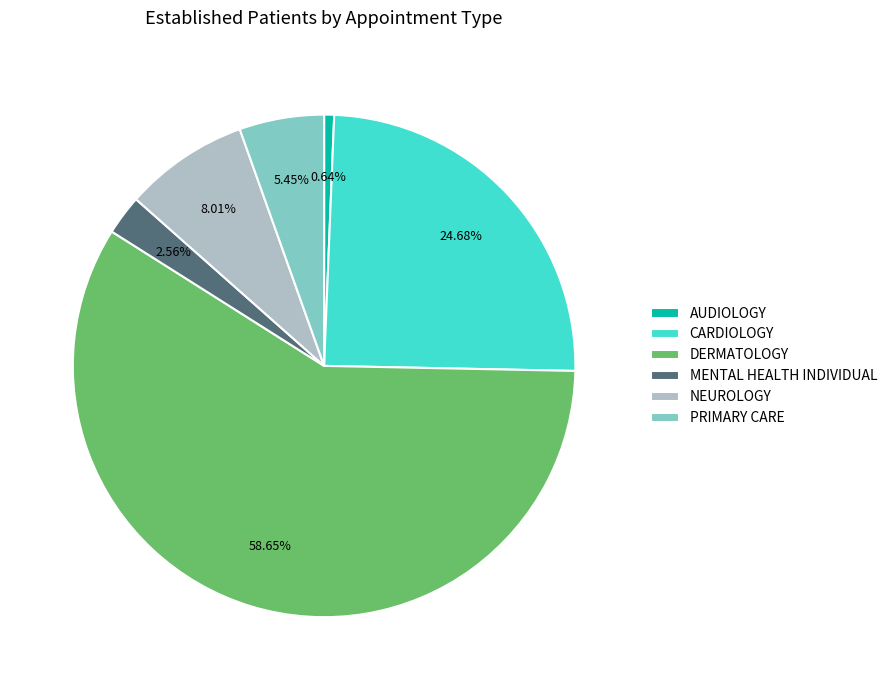

Is there any slice that represents more than half of the pie?

Yes